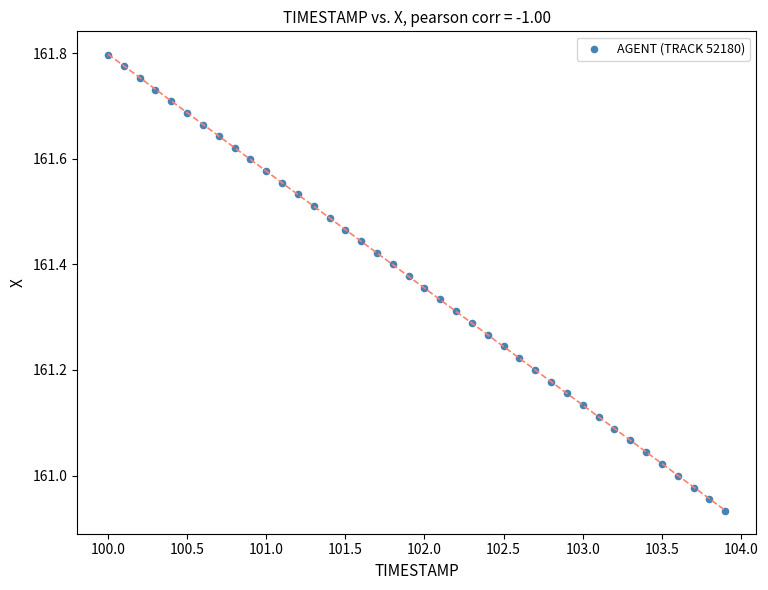

What is the range of Y values (max minus min)?

0.9